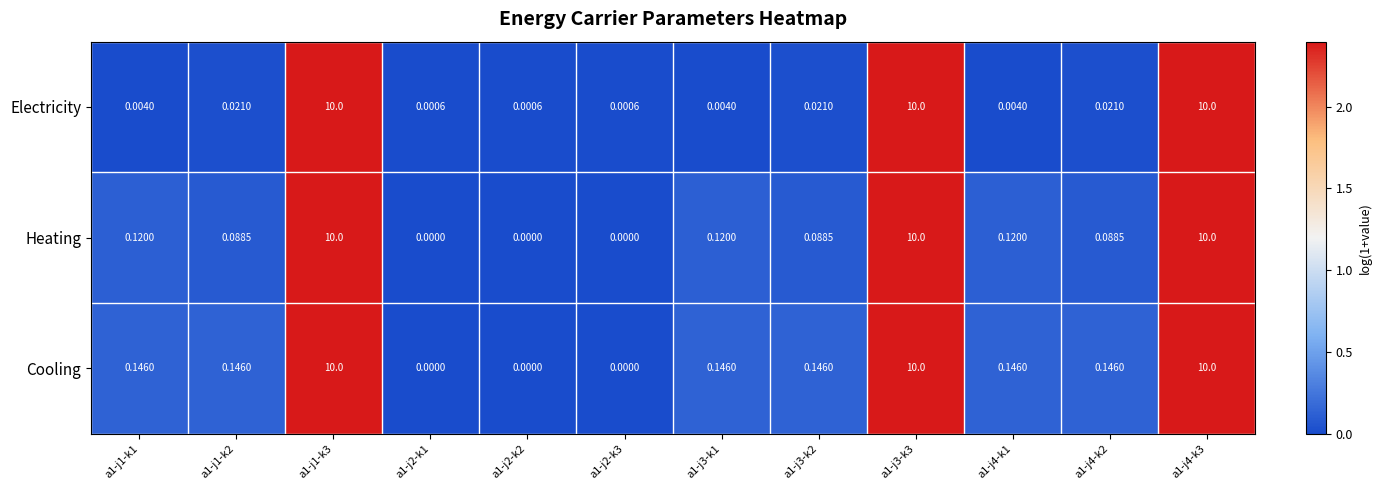

Is the value of Cooling at a1-j4-k2 greater than the value of Heating at a1-j4-k1?

Yes